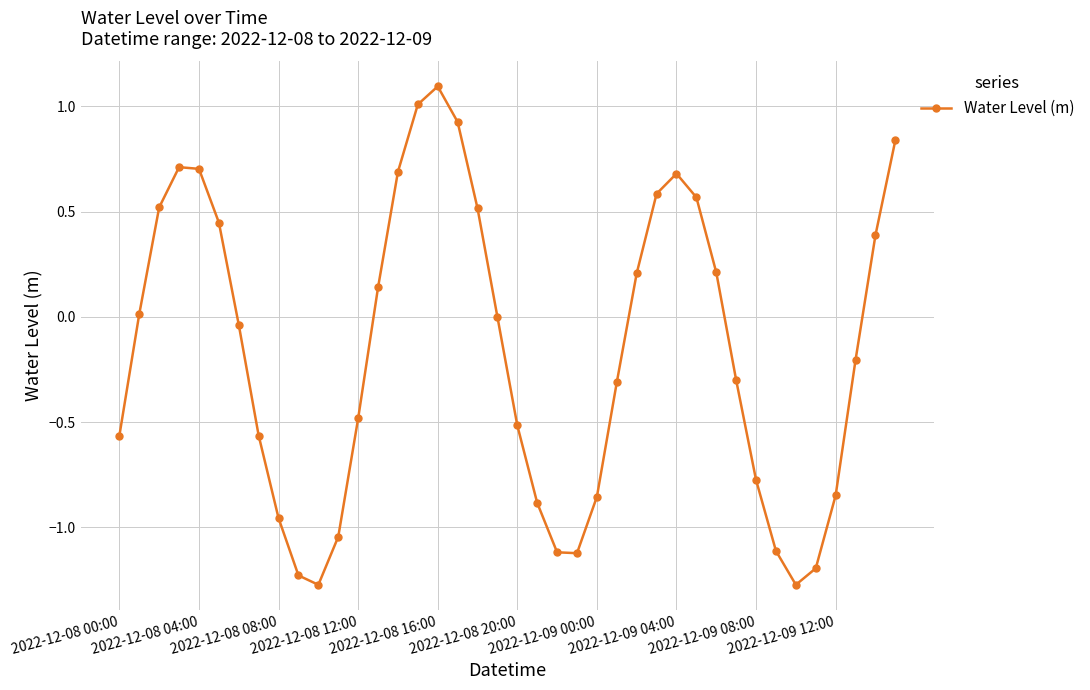

What is the greatest value displayed?

1.1